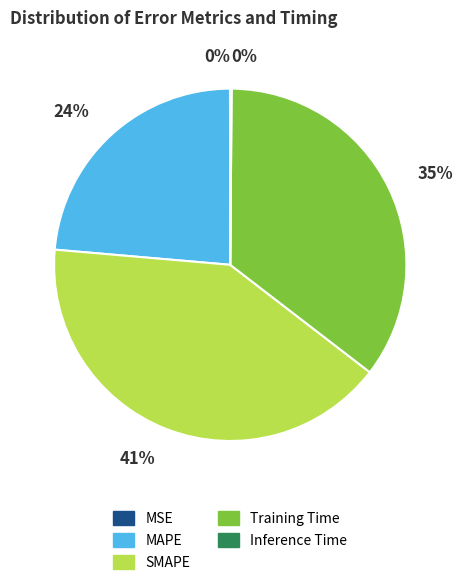

Is it true that SMAPE is 41% of the pie?

True